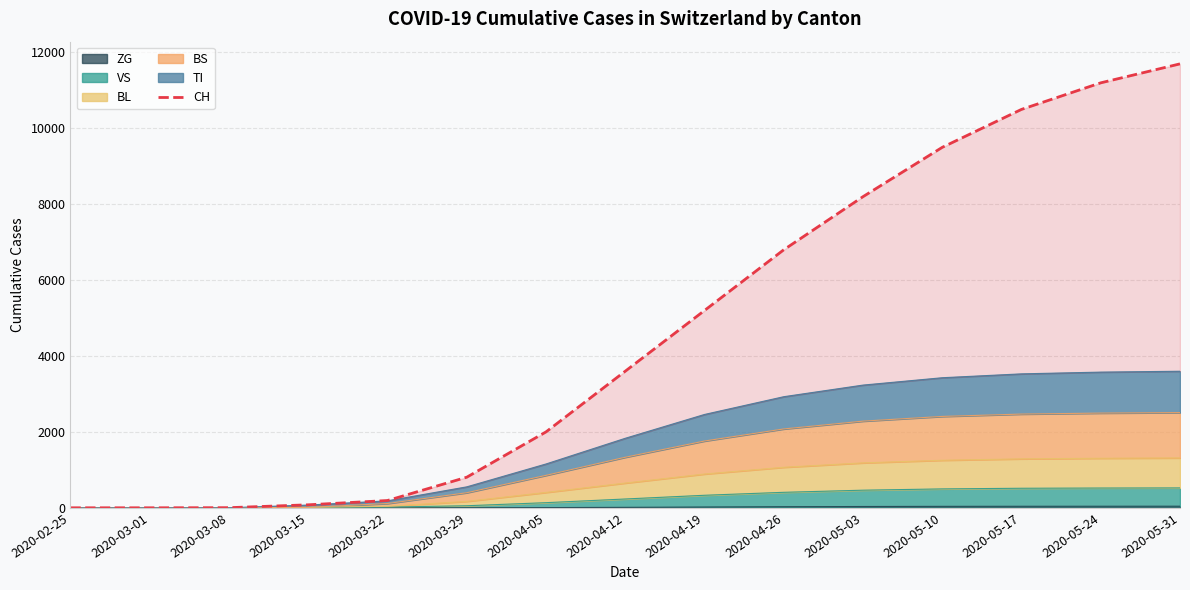

What is the difference between the maximum and minimum values?

11700